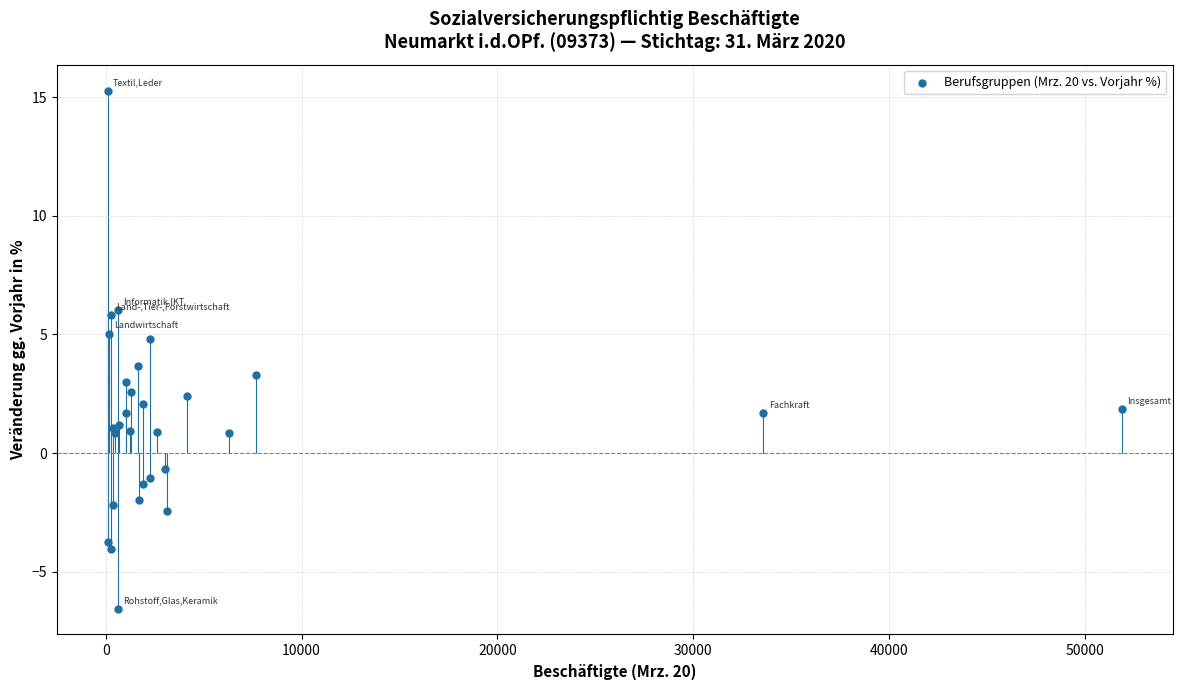

What Y value in the scatter plot is closest to 4?

3.7